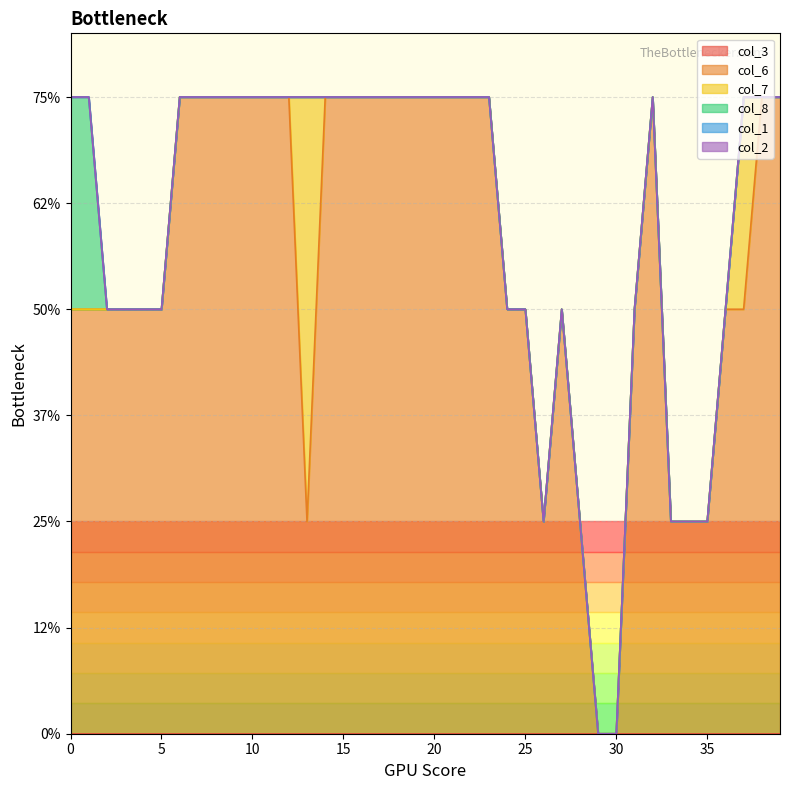

Reading left to right, what are all the values shown in this chart?

col_3: 0=0	1=0	2=0	3=0	4=0	5=0	6=0	7=0	8=0	9=0	10=0	11=0	12=0	13=0	14=0	15=0	16=0	17=0	18=0	19=0	20=0	21=0	22=0	23=0	24=0	25=0	26=0	27=0	28=0	29=0	30=0	31=0	32=0	33=0	34=0	35=0	36=0	37=0	38=0	39=0
col_6: 0=2	1=2	2=2	3=2	4=2	5=2	6=3	7=3	8=3	9=3	10=3	11=3	12=3	13=1	14=3	15=3	16=3	17=3	18=3	19=3	20=3	21=3	22=3	23=3	24=2	25=2	26=1	27=2	28=1	29=0	30=0	31=2	32=3	33=1	34=1	35=1	36=2	37=2	38=3	39=3
col_7: 0=0	1=0	2=0	3=0	4=0	5=0	6=0	7=0	8=0	9=0	10=0	11=0	12=0	13=2	14=0	15=0	16=0	17=0	18=0	19=0	20=0	21=0	22=0	23=0	24=0	25=0	26=0	27=0	28=0	29=0	30=0	31=0	32=0	33=0	34=0	35=0	36=0	37=1	38=0	39=0
col_8: 0=1	1=1	2=0	3=0	4=0	5=0	6=0	7=0	8=0	9=0	10=0	11=0	12=0	13=0	14=0	15=0	16=0	17=0	18=0	19=0	20=0	21=0	22=0	23=0	24=0	25=0	26=0	27=0	28=0	29=0	30=0	31=0	32=0	33=0	34=0	35=0	36=0	37=0	38=0	39=0
col_1: 0=0	1=0	2=0	3=0	4=0	5=0	6=0	7=0	8=0	9=0	10=0	11=0	12=0	13=0	14=0	15=0	16=0	17=0	18=0	19=0	20=0	21=0	22=0	23=0	24=0	25=0	26=0	27=0	28=0	29=0	30=0	31=0	32=0	33=0	34=0	35=0	36=0	37=0	38=0	39=0
col_2: 0=0	1=0	2=0	3=0	4=0	5=0	6=0	7=0	8=0	9=0	10=0	11=0	12=0	13=0	14=0	15=0	16=0	17=0	18=0	19=0	20=0	21=0	22=0	23=0	24=0	25=0	26=0	27=0	28=0	29=0	30=0	31=0	32=0	33=0	34=0	35=0	36=0	37=0	38=0	39=0